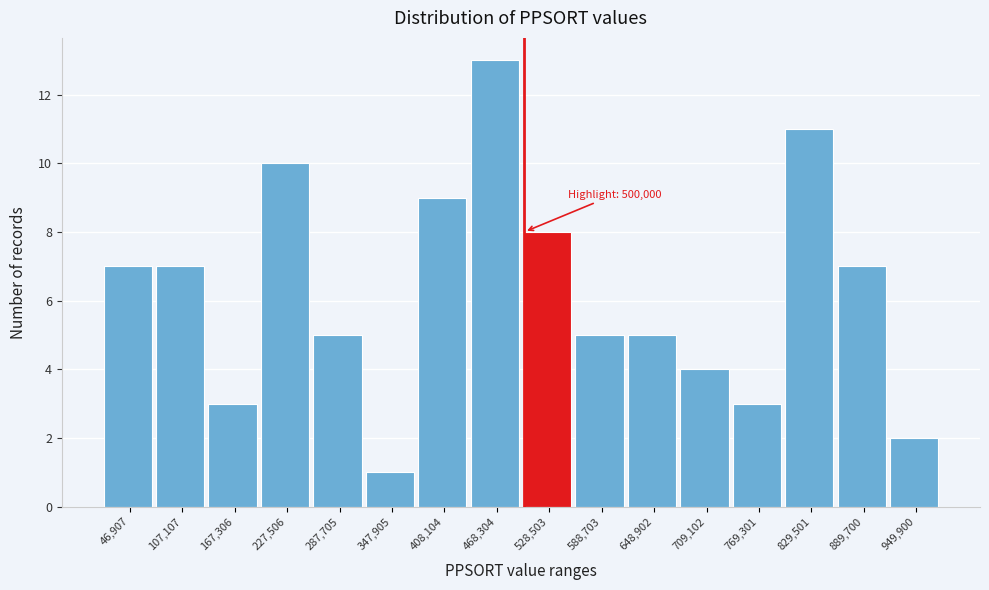

Over which range of the x-axis is the bar tallest?

440000 to 500000